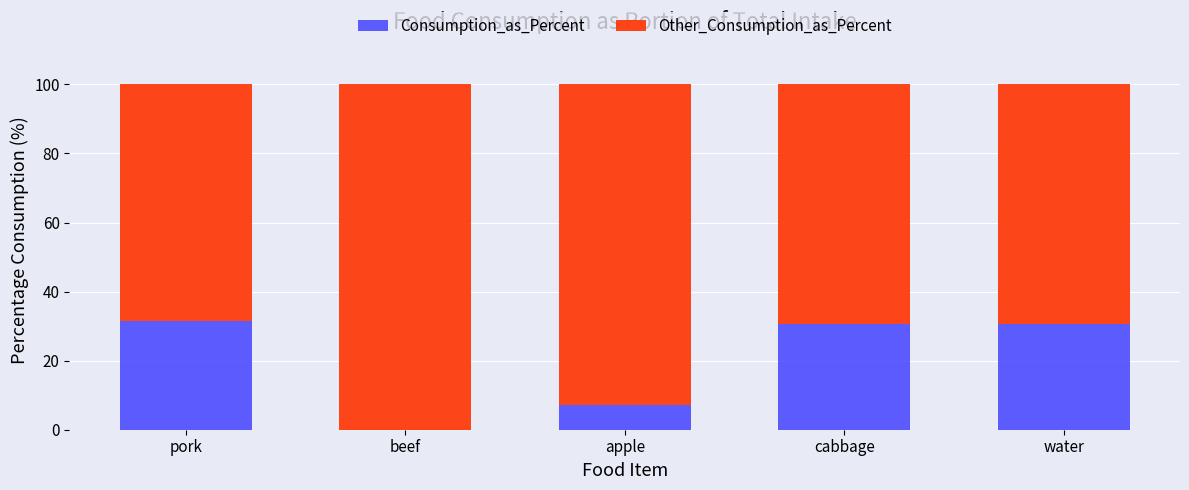

Is it true that Consumption_as_Percent equals 18.2 at beef?

False